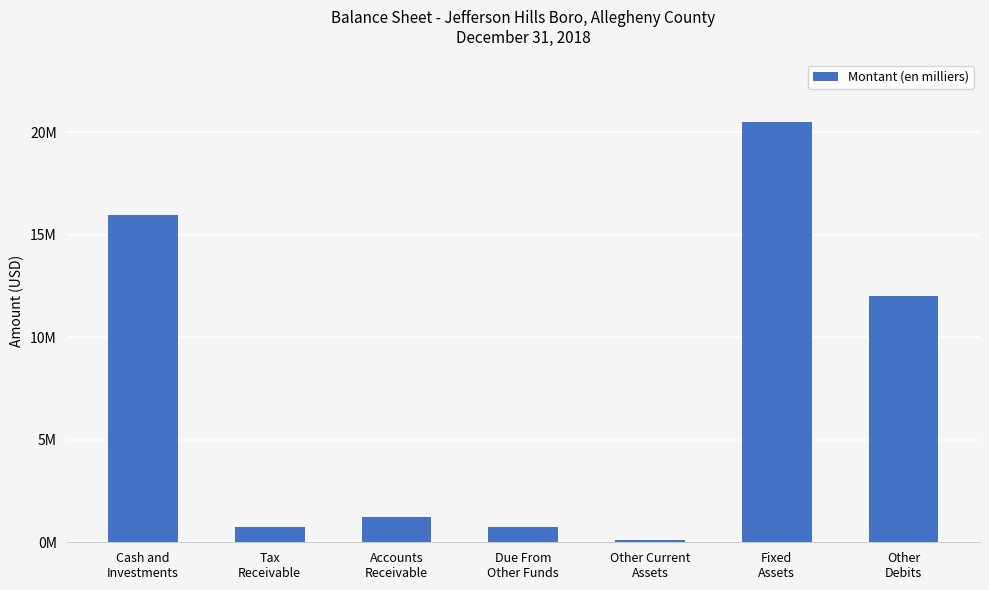

The value at Other Current
Assets is 127703. True or false?

False